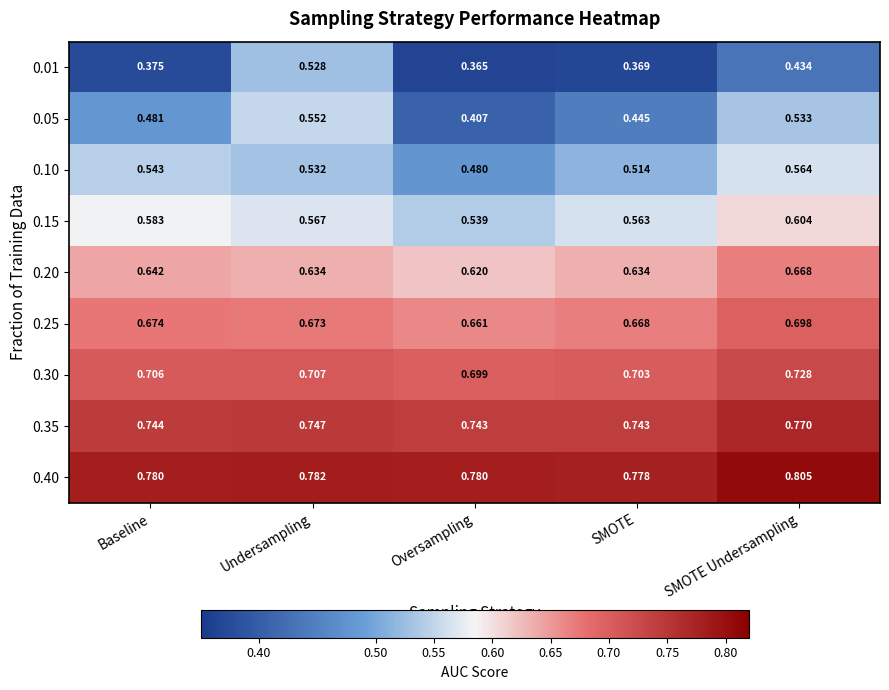

Where is 0.10 nearest to the value 0?

Oversampling